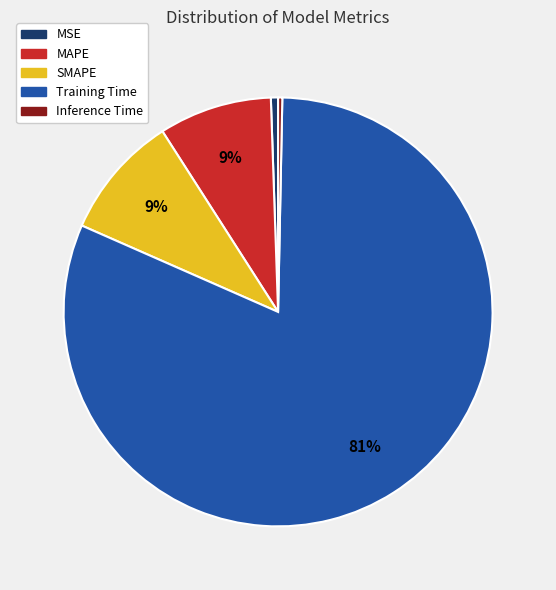

To the nearest percent, what is the difference between the Inference Time and Training Time slice percentages?

81%